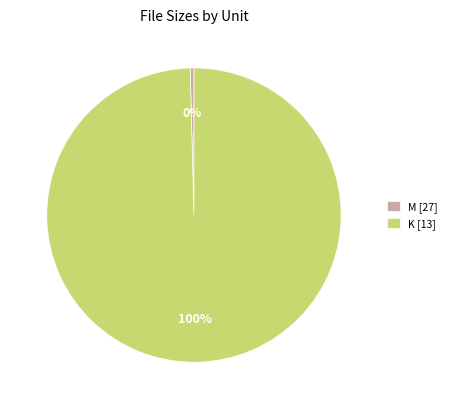

To the nearest percent, what is the average slice percentage?

50%